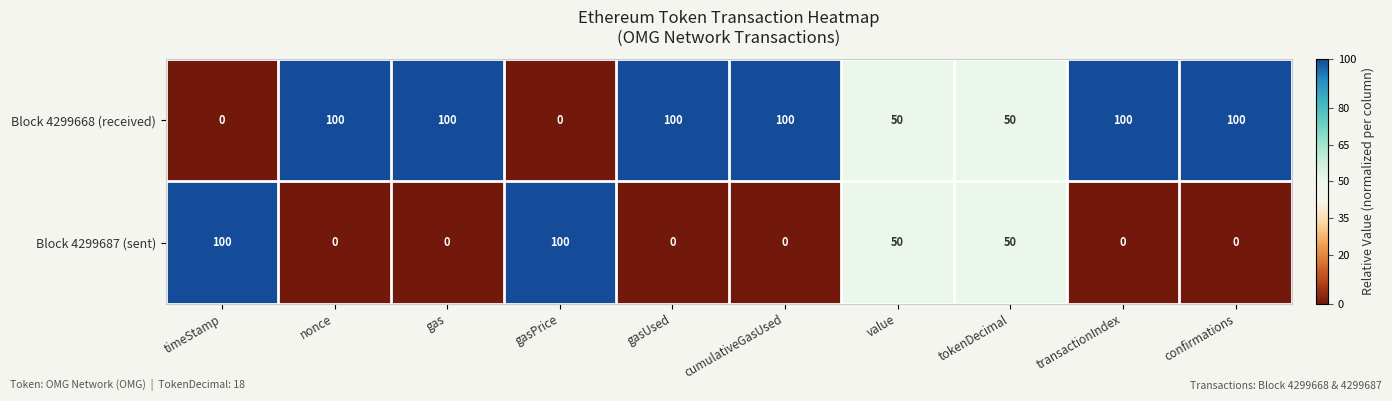

Is it true that Block 4299687 (sent) equals 71 at value?

False